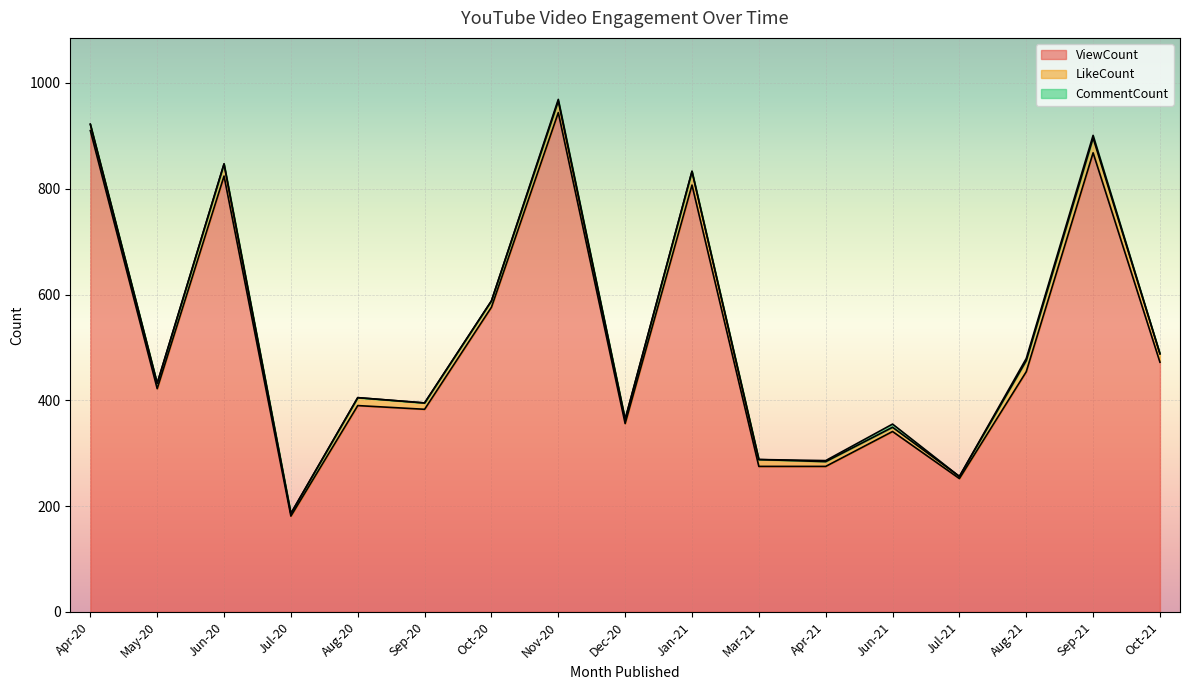

How many data points in ViewCount are above 422?

8